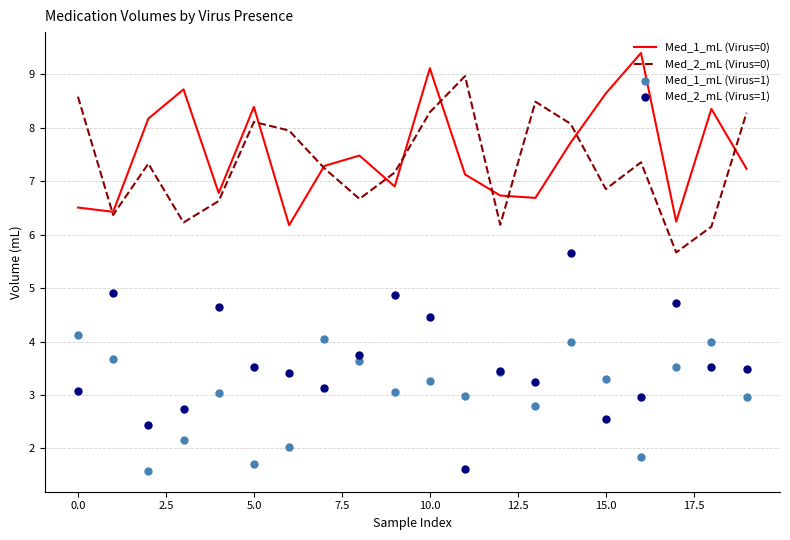

Is it true that Med_2_mL (Virus=0) equals 6.9 at 15.0?

True